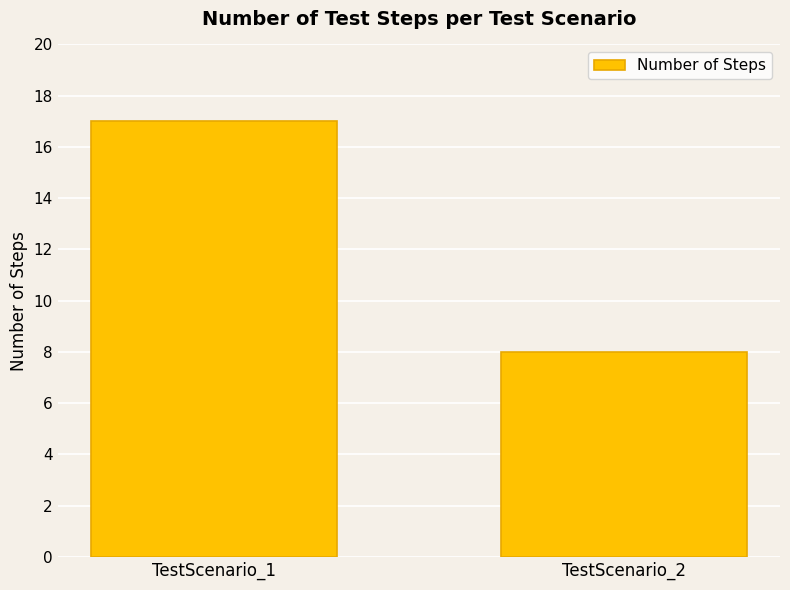

At which category does the chart reach its minimum across all series?

TestScenario_2